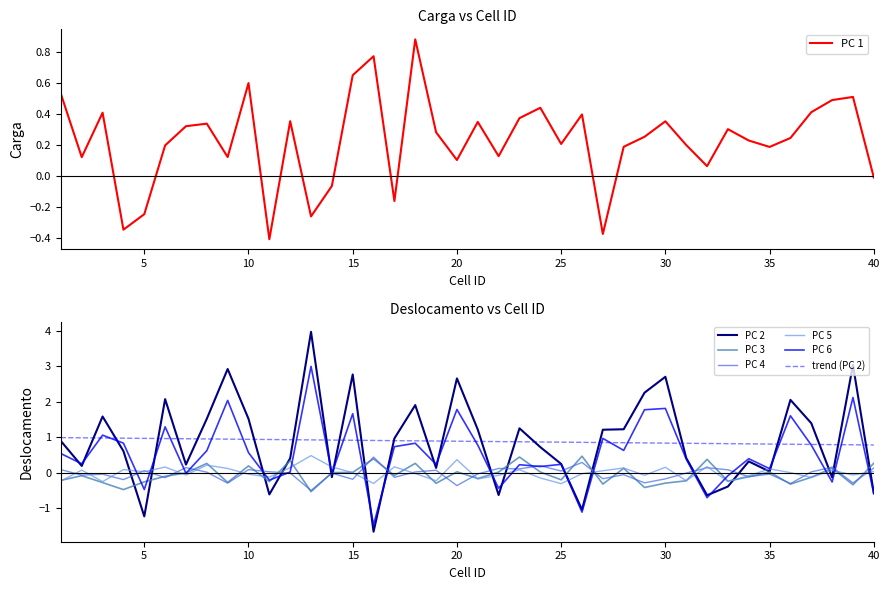

Between 3 and 37, which series saw the biggest shift?

PC 6